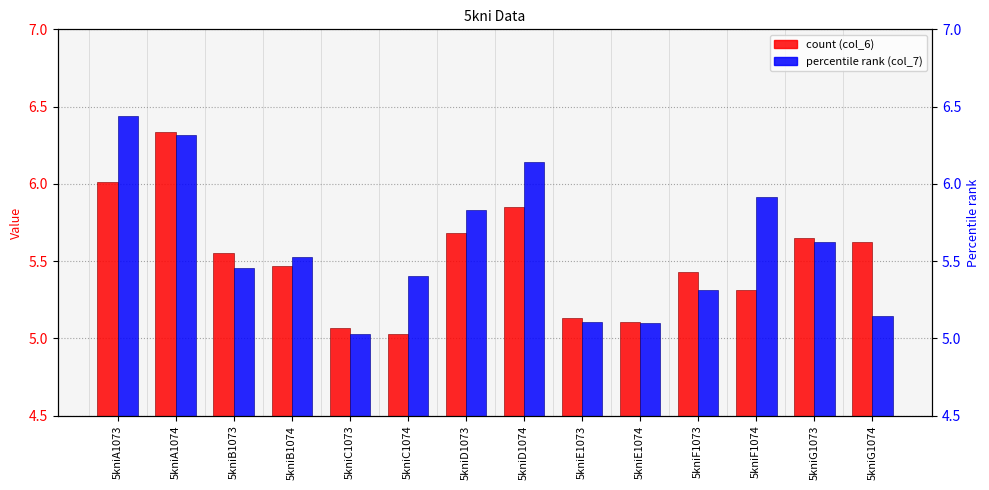

The value of col_6 at 5kniE1074 is 5.1. True or false?

True